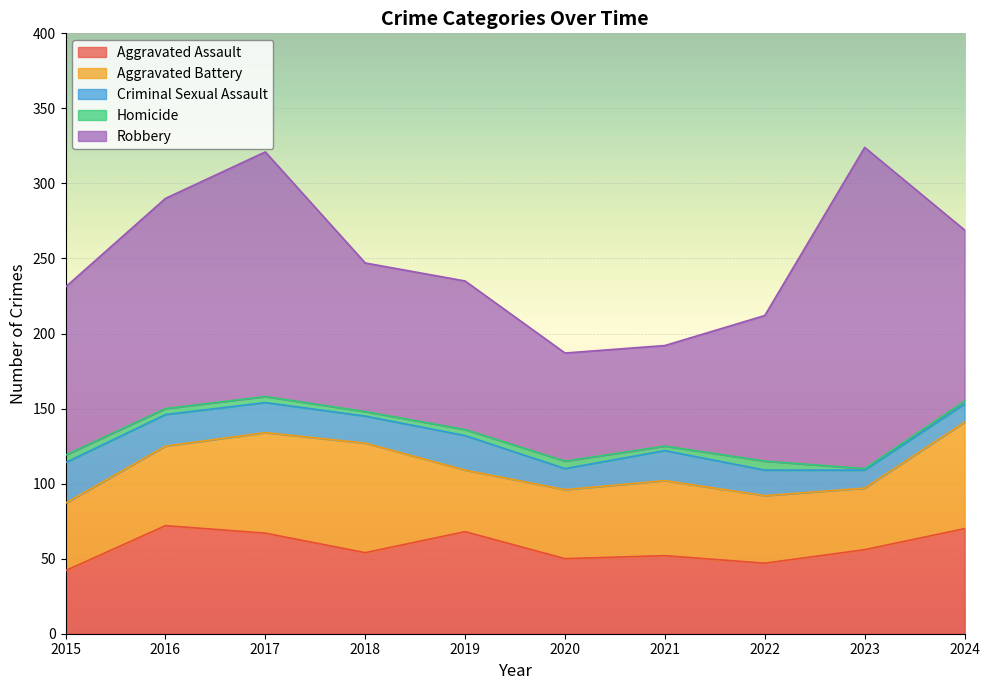

What are all the series names shown in the legend?

Aggravated Assault, Aggravated Battery, Criminal Sexual Assault, Homicide, Robbery